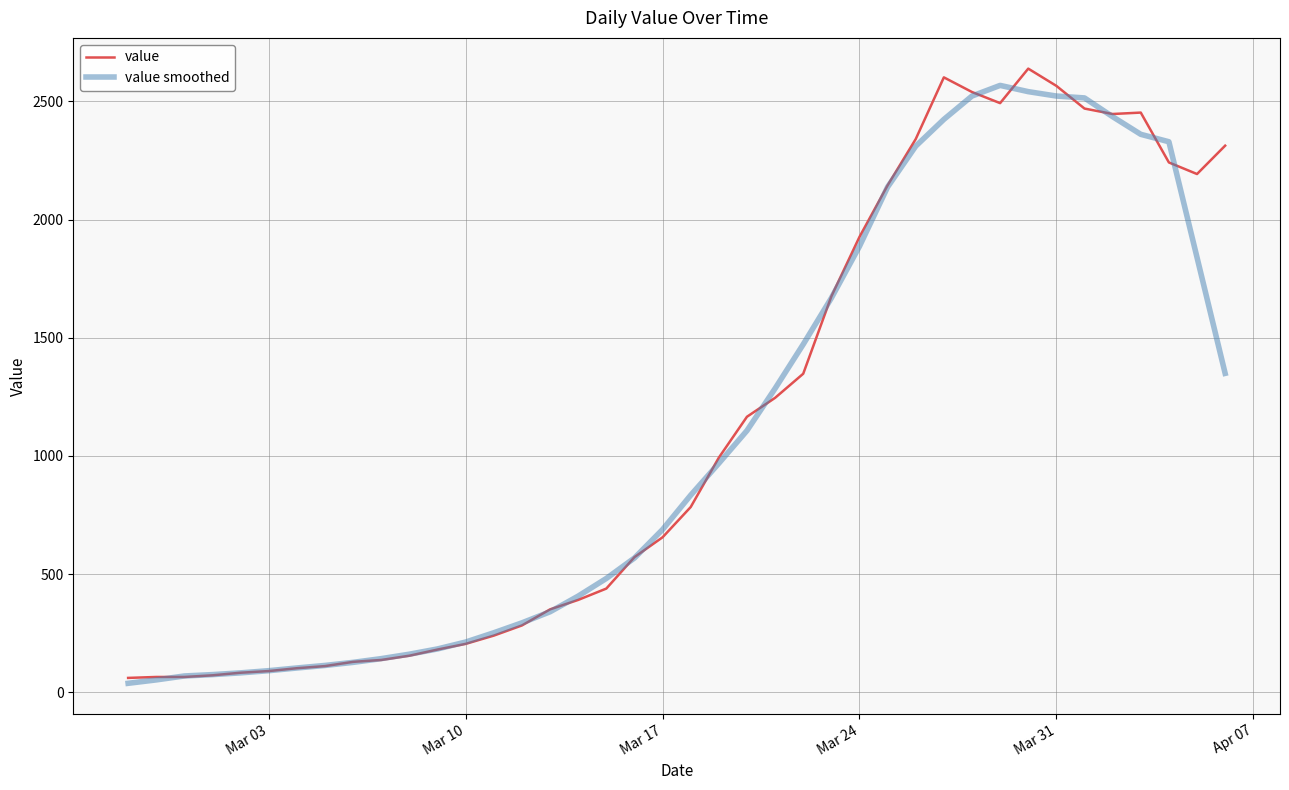

What is the highest value of the value series?

2639.0